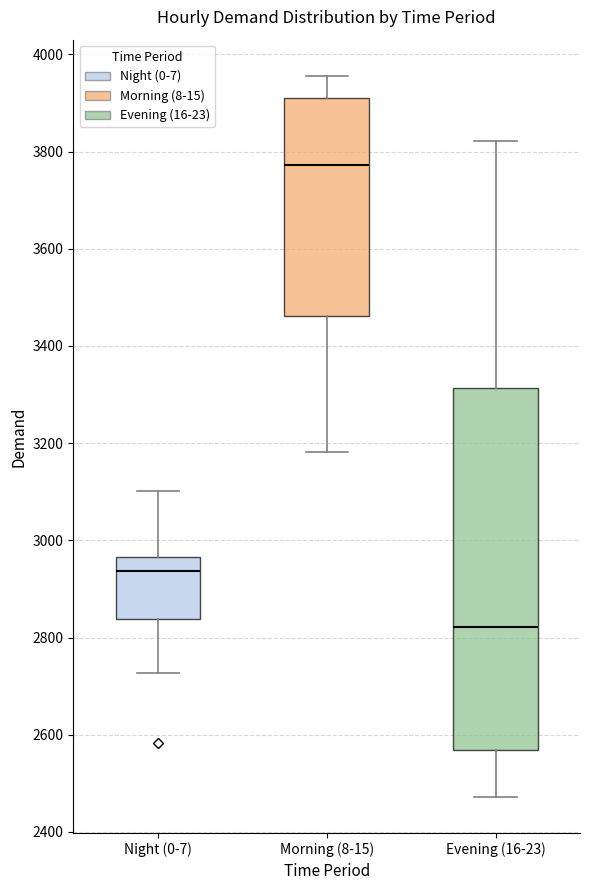

Which box is the tallest, from its lower edge to its upper edge?

Evening (16-23)